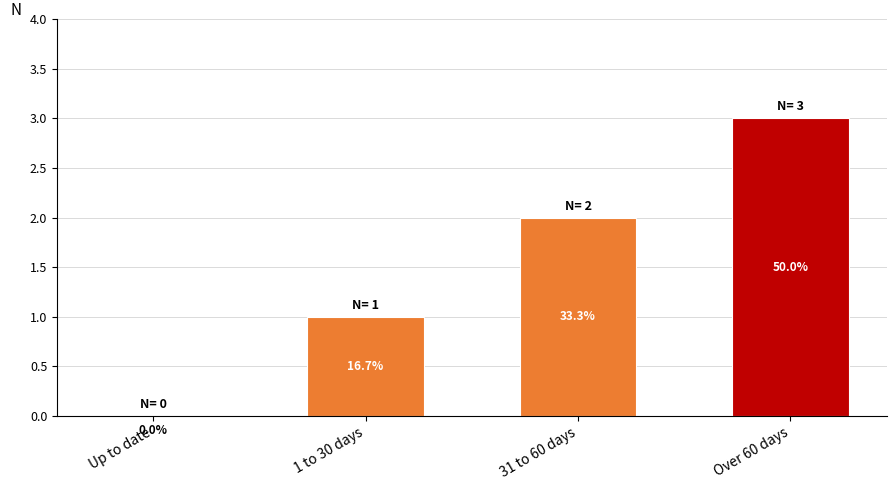

Are the bars horizontal?

No